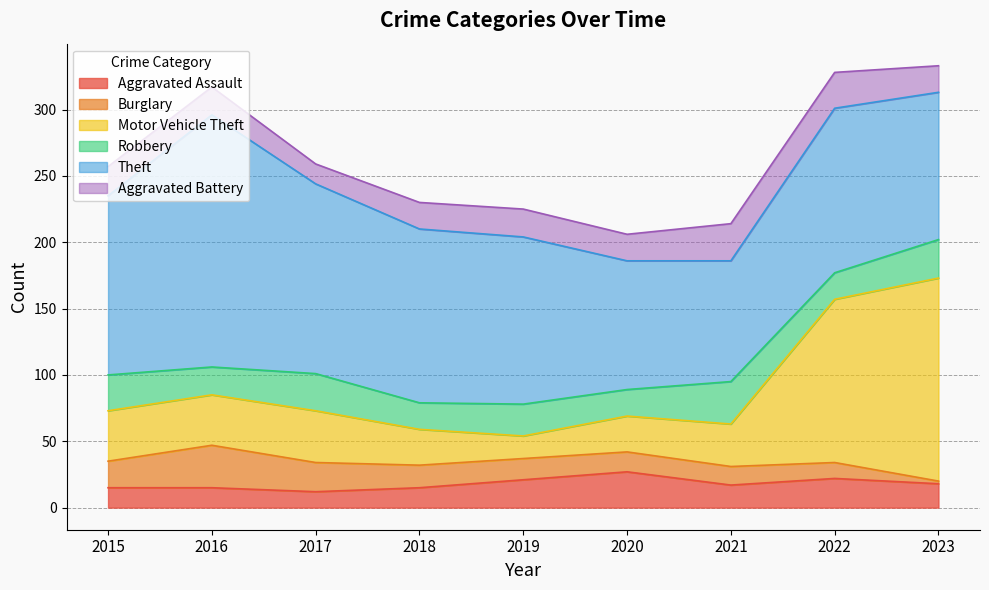

The value of Theft at 2022 is 26. True or false?

False